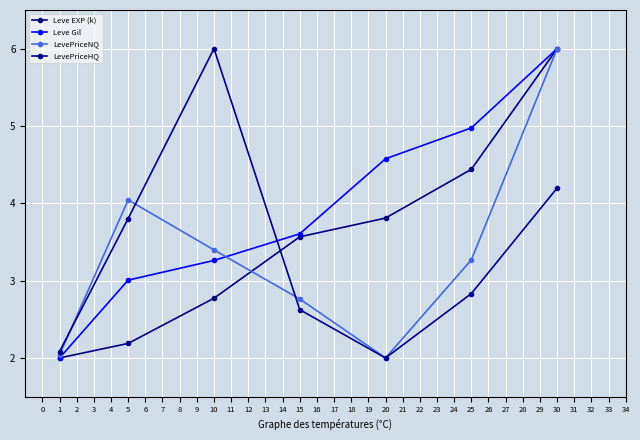

The LevePriceHQ series shows 1.7 at 5. True or false?

False